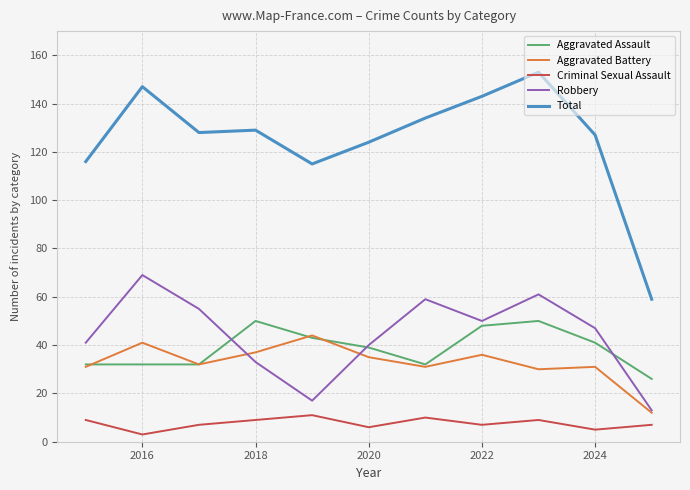

Which series has the largest total across all categories?

Total